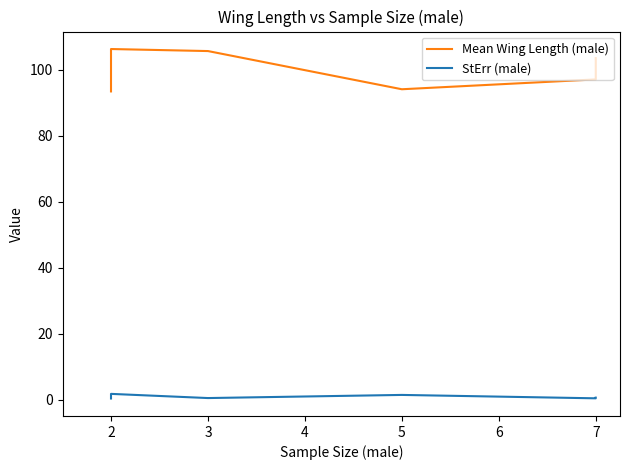

Reading left to right, list all the values displayed in this chart.

Mean Wing Length (male): 93.4	105.6	106.2	105.6	94.1	97.0	103.5
StErr (male): 0.4	0.4	1.7	0.5	1.4	0.4	0.6